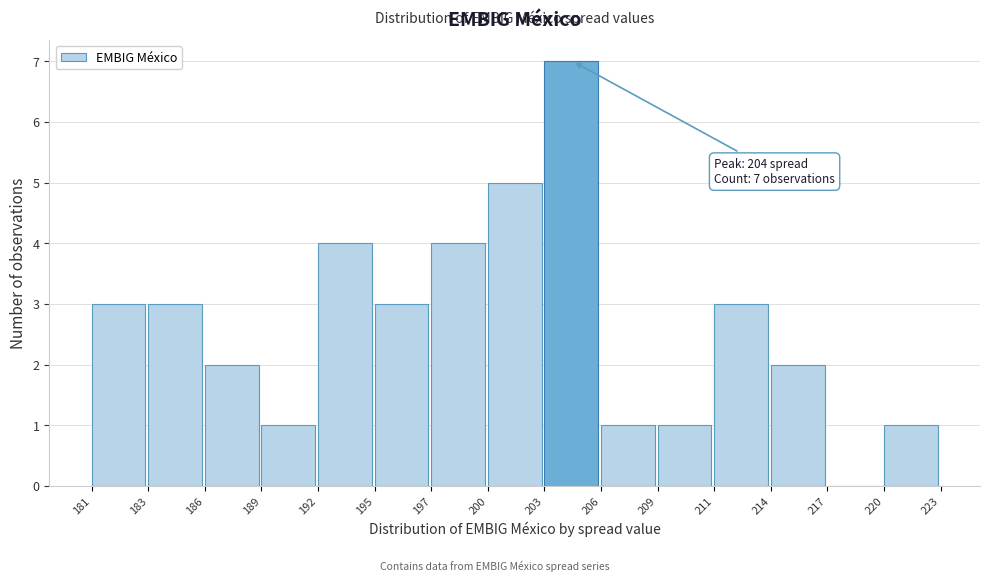

Reading left to right, transcribe all the data shown in this chart.

181=3	183=3	186=2	189=1	192=4	195=3	197=4	200=5	203=7	206=1	209=1	211=3	214=2	217=0	220=1